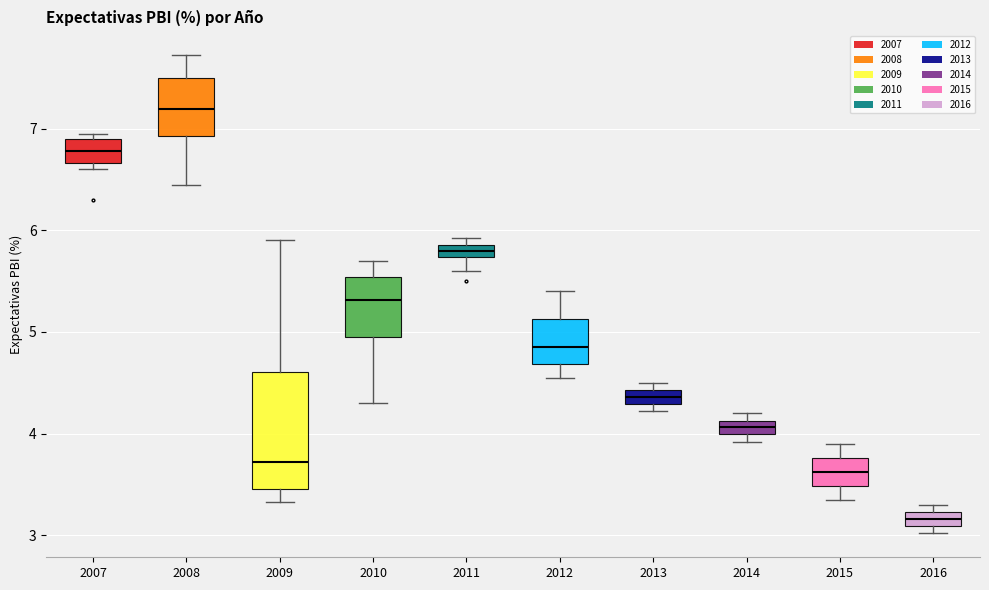

Comparing the boxes themselves (not the whiskers), which one is the tallest?

2009